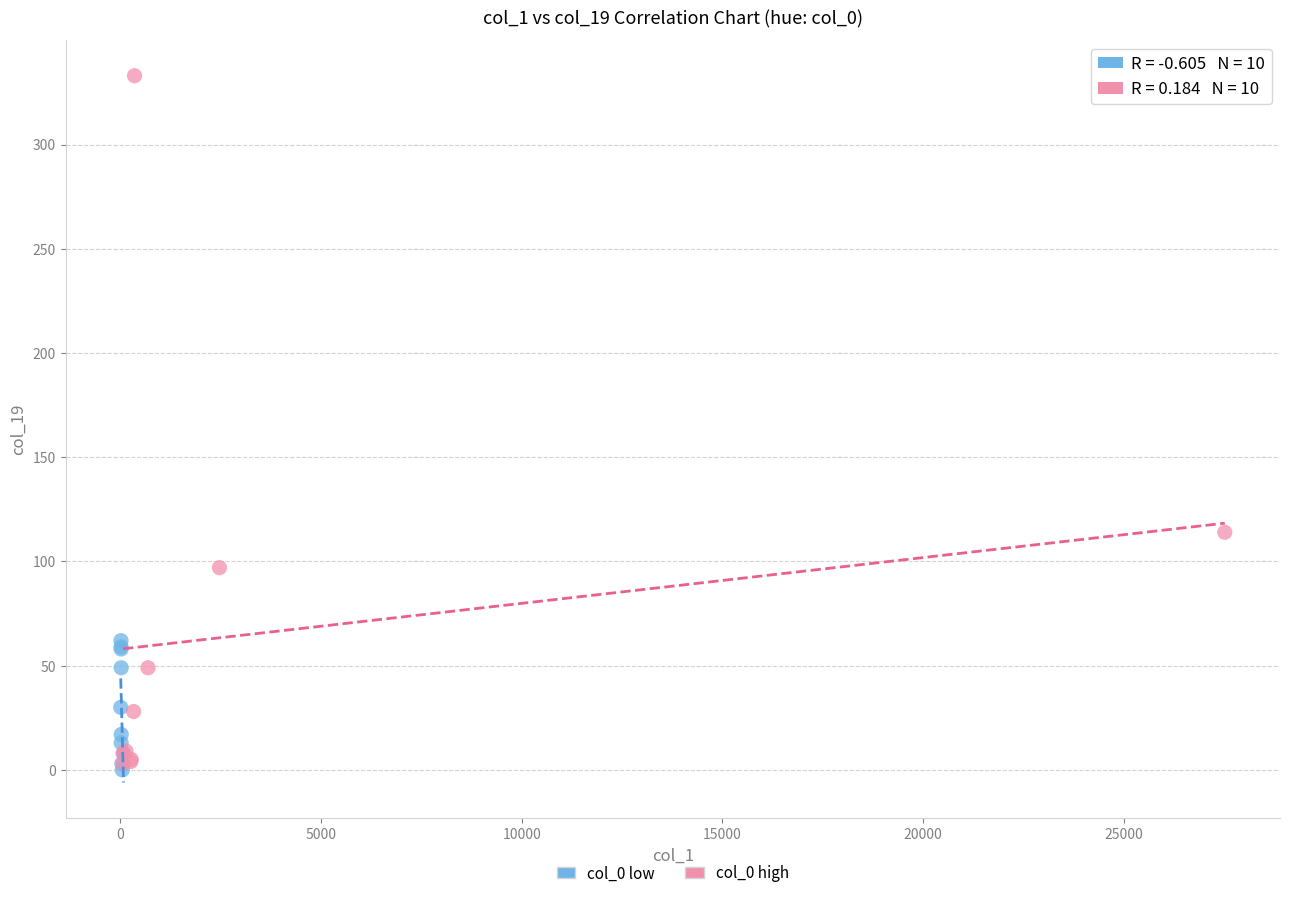

Which series has the largest Y range (max minus min)?

col_0 high